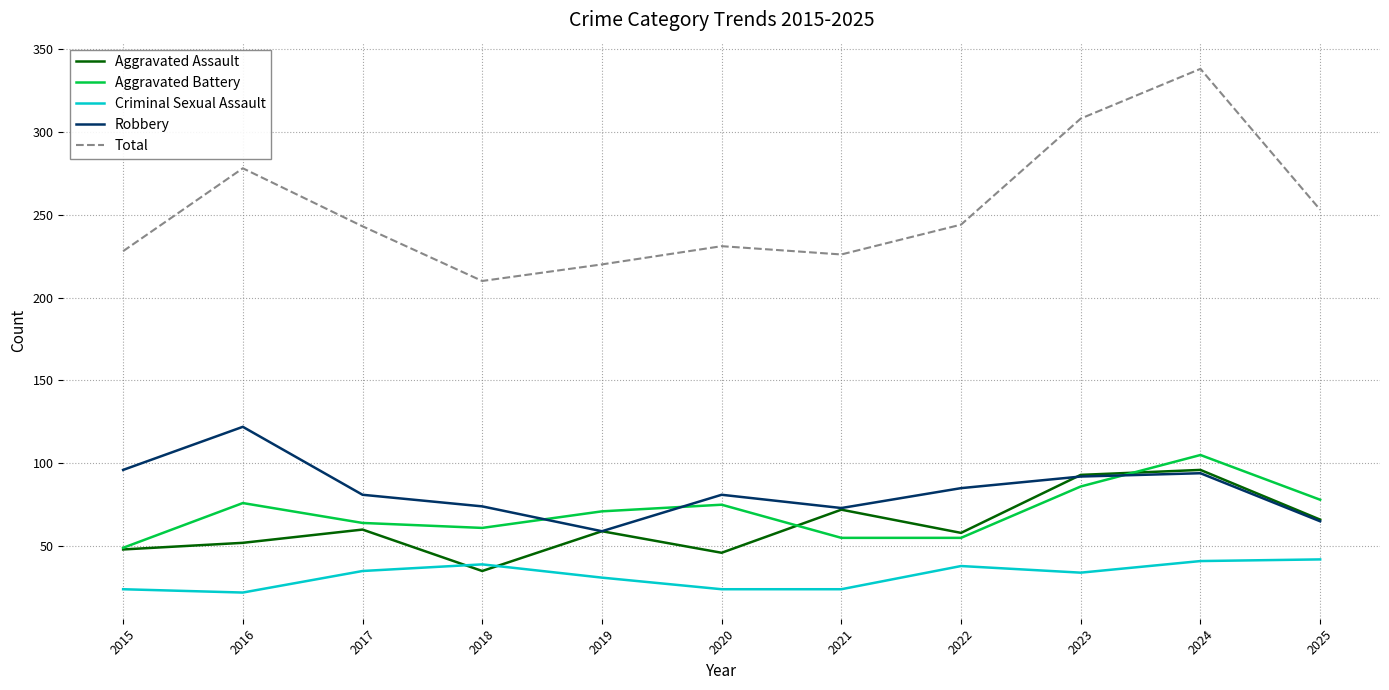

Which series changed the most between 2020 and 2024?

Total